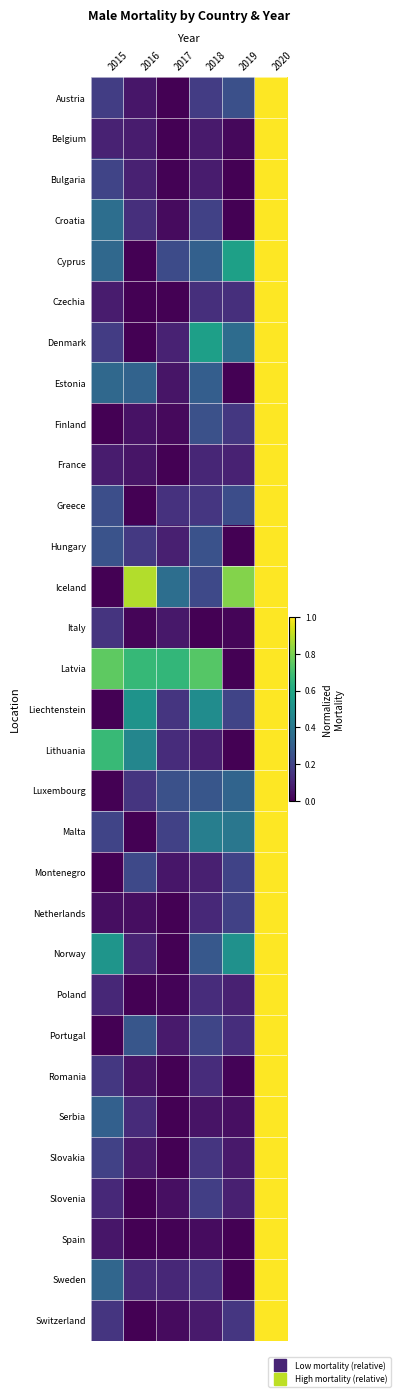

What is the difference between the highest and lowest values at 2019?

0.8